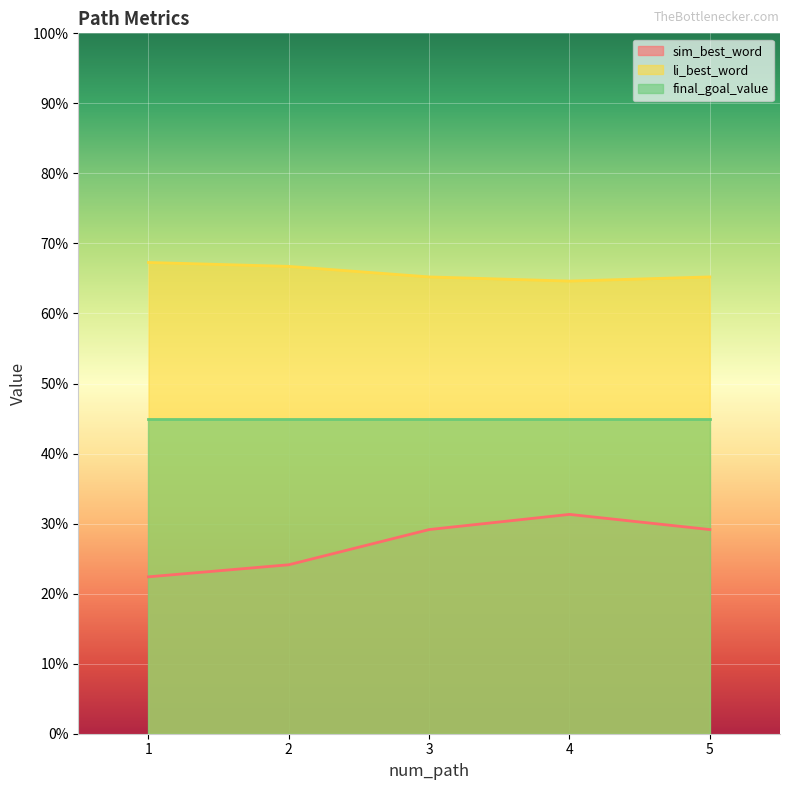

Rank the categories by li_best_word value from lowest to highest.

4, 3, 5, 2, 1